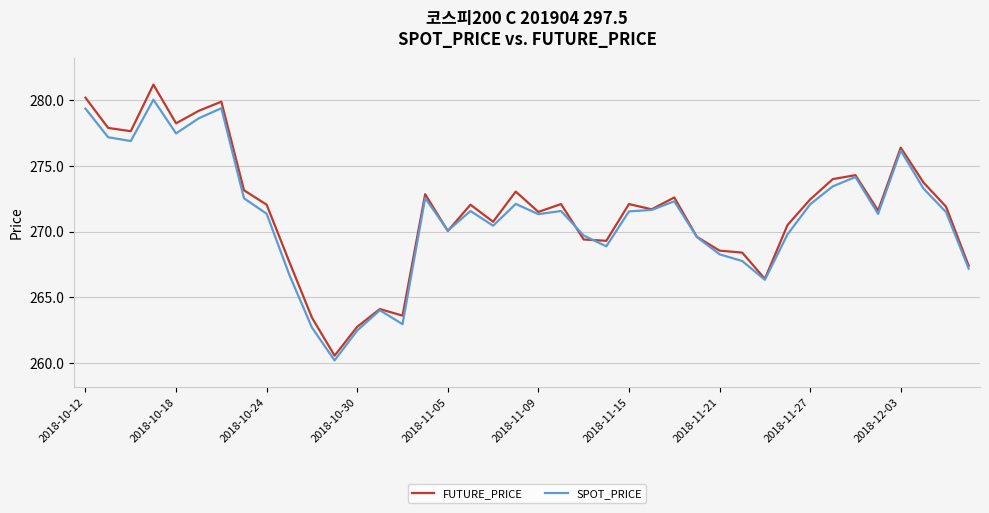

Is this an area chart (filled region under the line)?

No